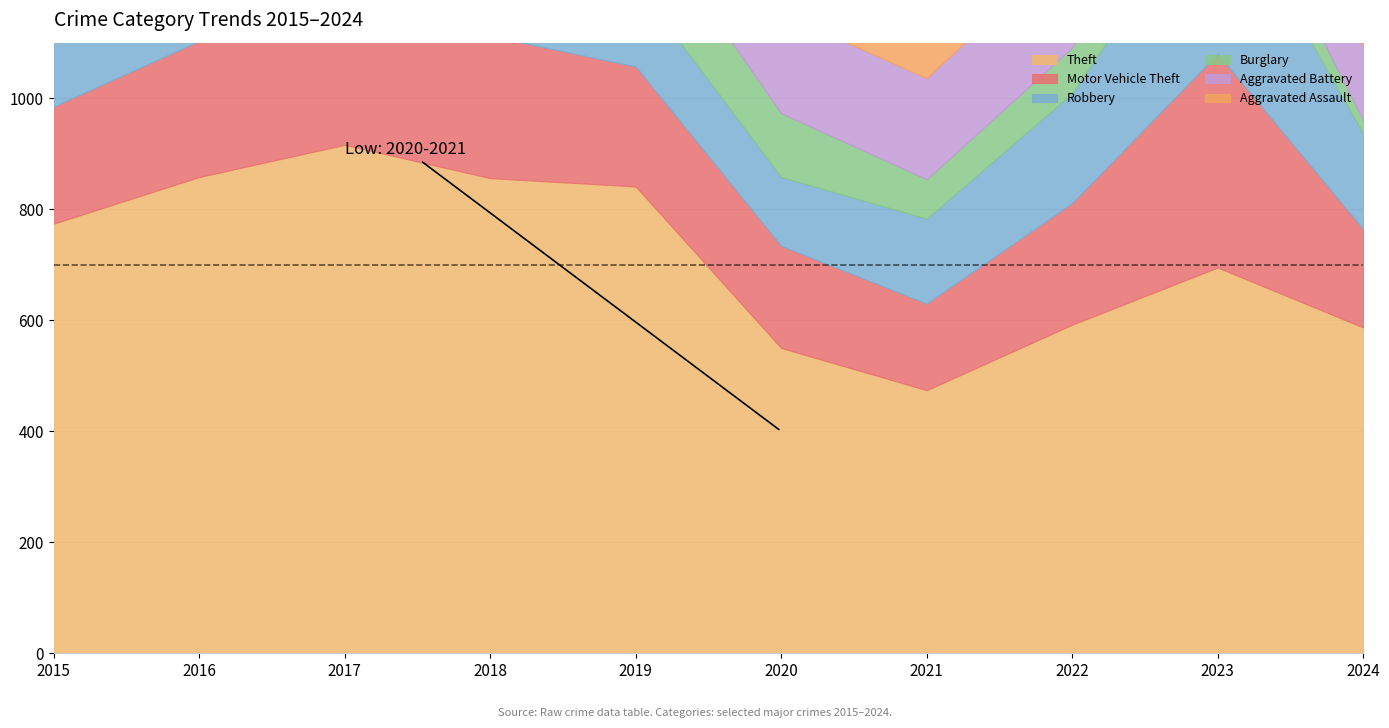

Which category has the lowest value in the Burglary series?

2024